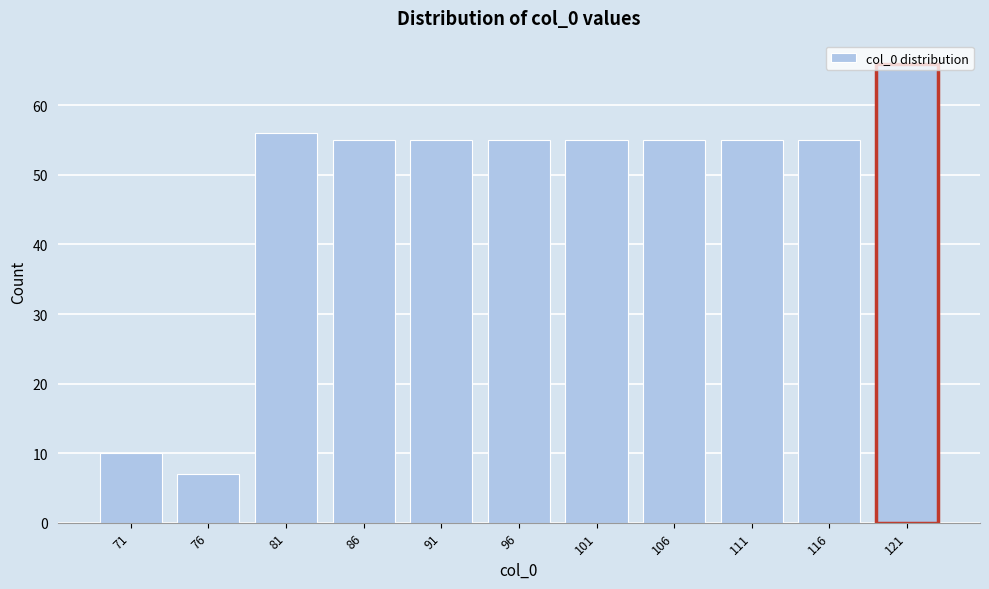

What is the difference between the maximum and minimum values?

59